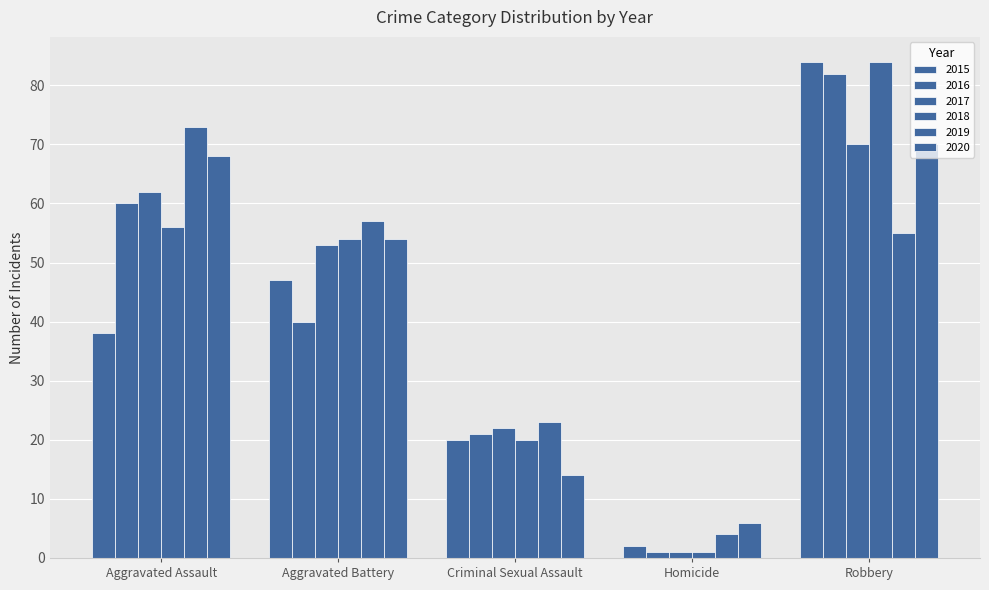

What is the difference between the maximum and minimum values in the 2018 series?

83